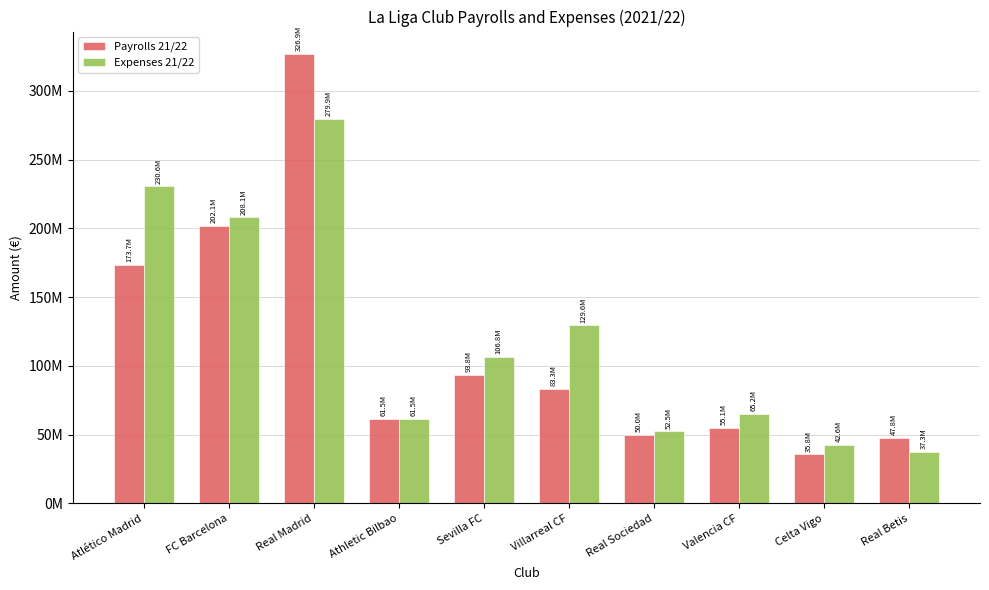

What is the difference between the second highest and minimum values in the Payrolls 21/22 series?

166245000